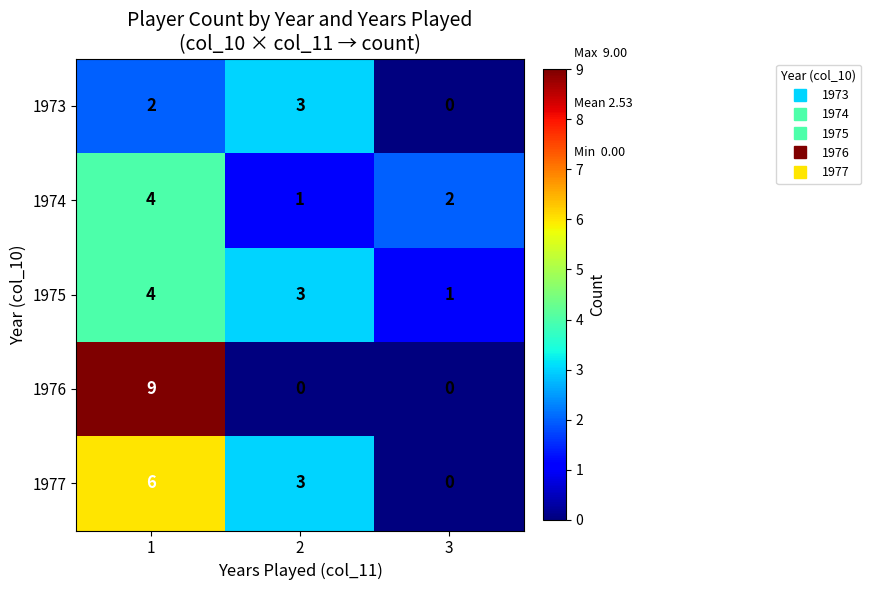

What is the difference between the highest and lowest values at 2?

3